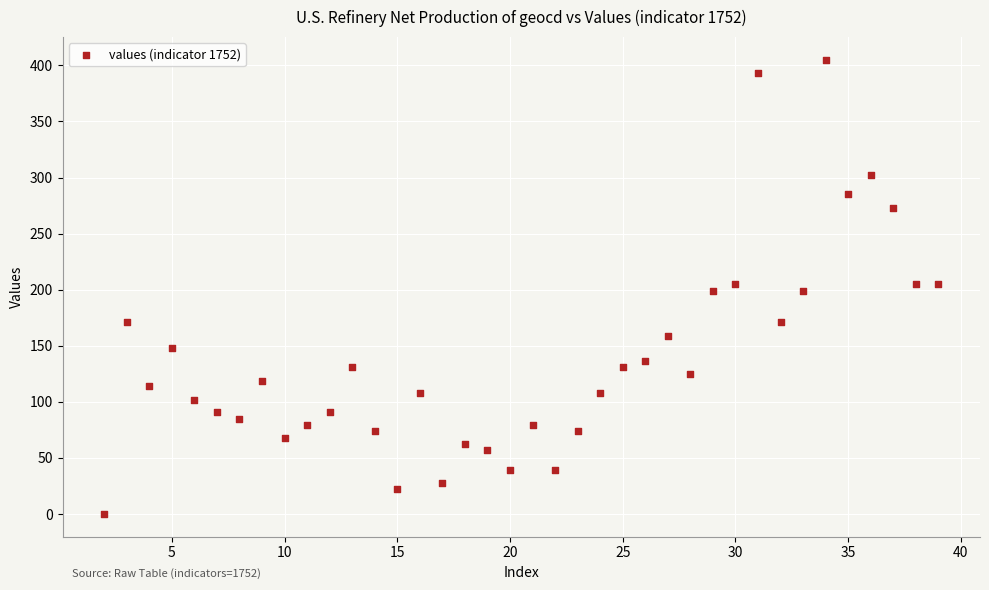

What is the range of X values (max minus min)?

37